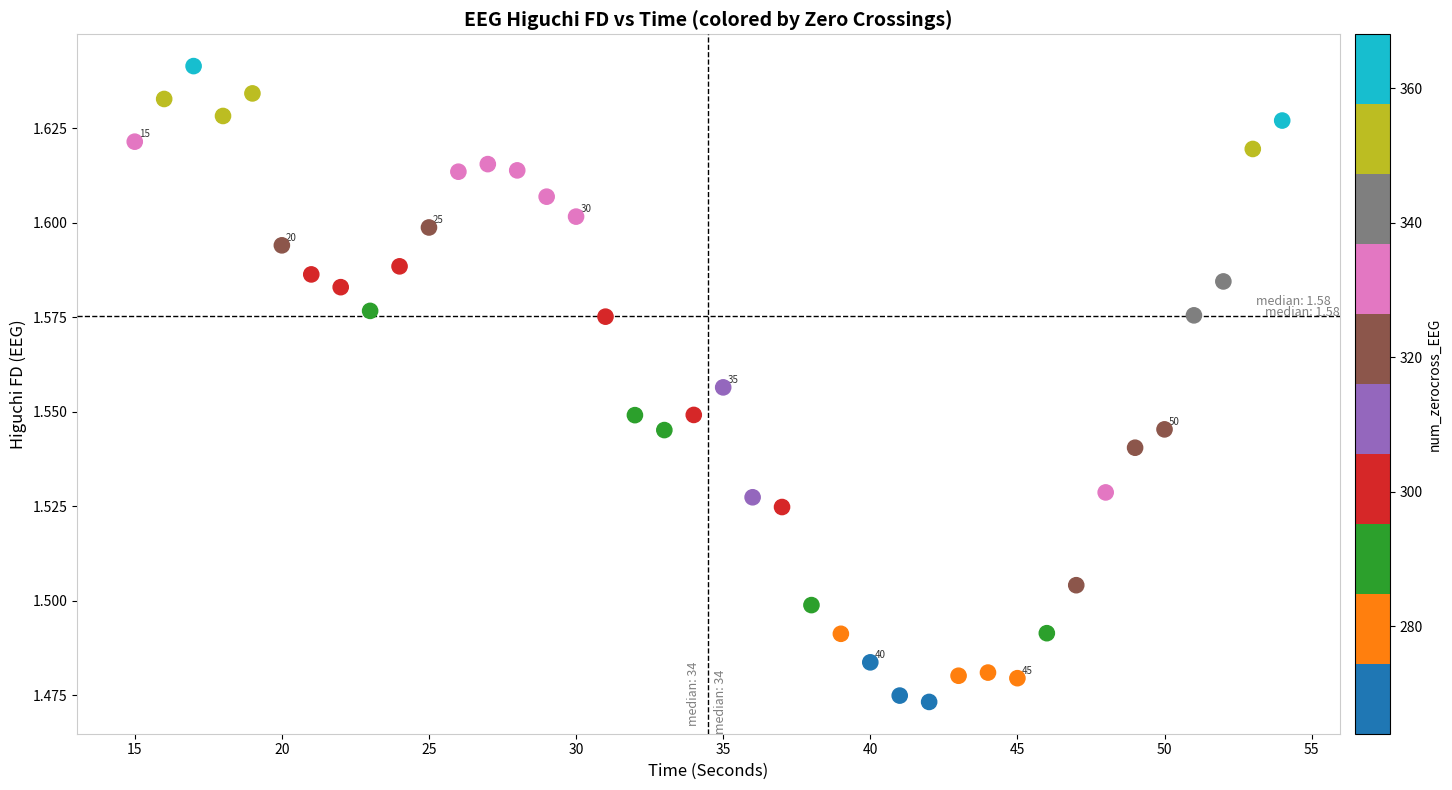

What is the range of X values (max minus min)?

39.0